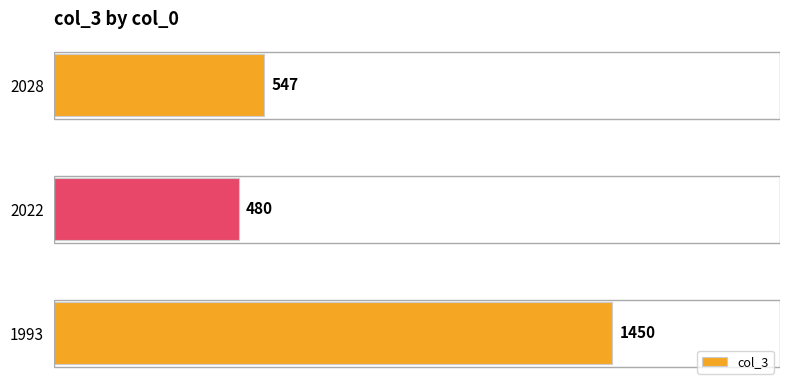

How many bars are there in total?

3